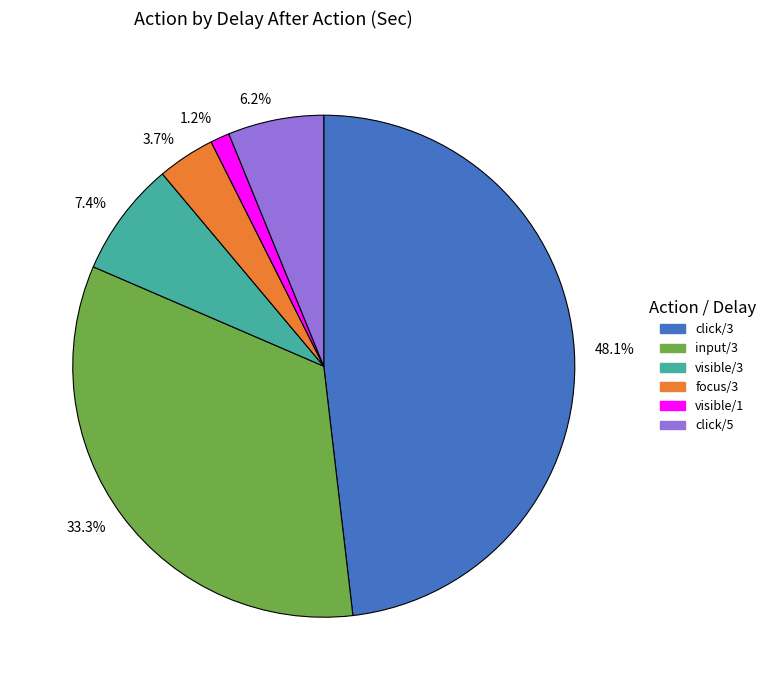

Rank the categories by value from lowest to highest.

1.2%, 3.7%, 6.2%, 7.4%, 33.3%, 48.1%